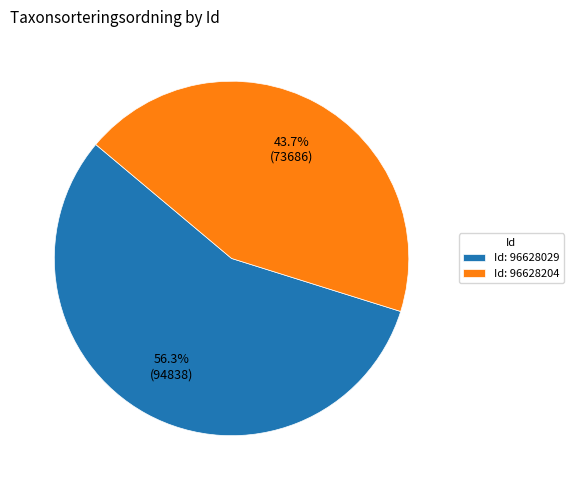

To the nearest percent, what is the average slice percentage?

50%